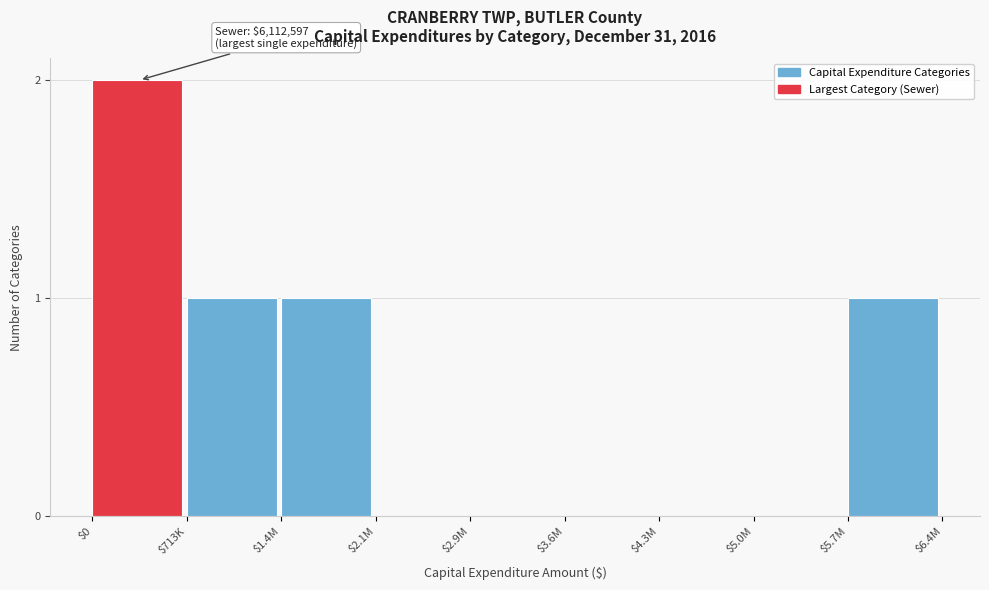

What is the sum of all values?

5